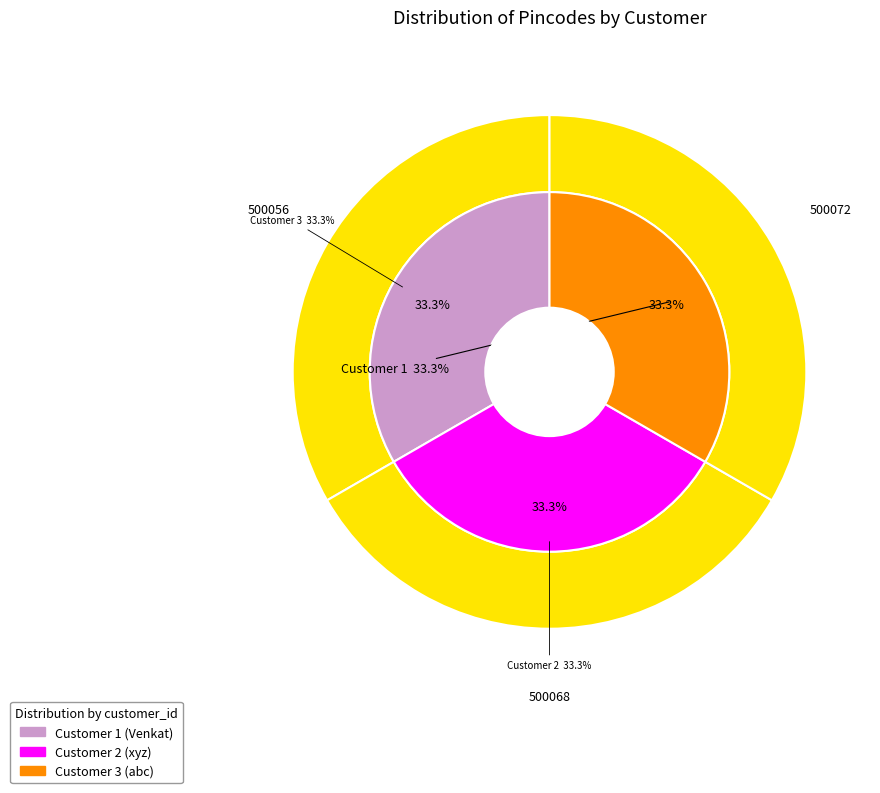

What percentage is NOT represented by 2?

66.7%